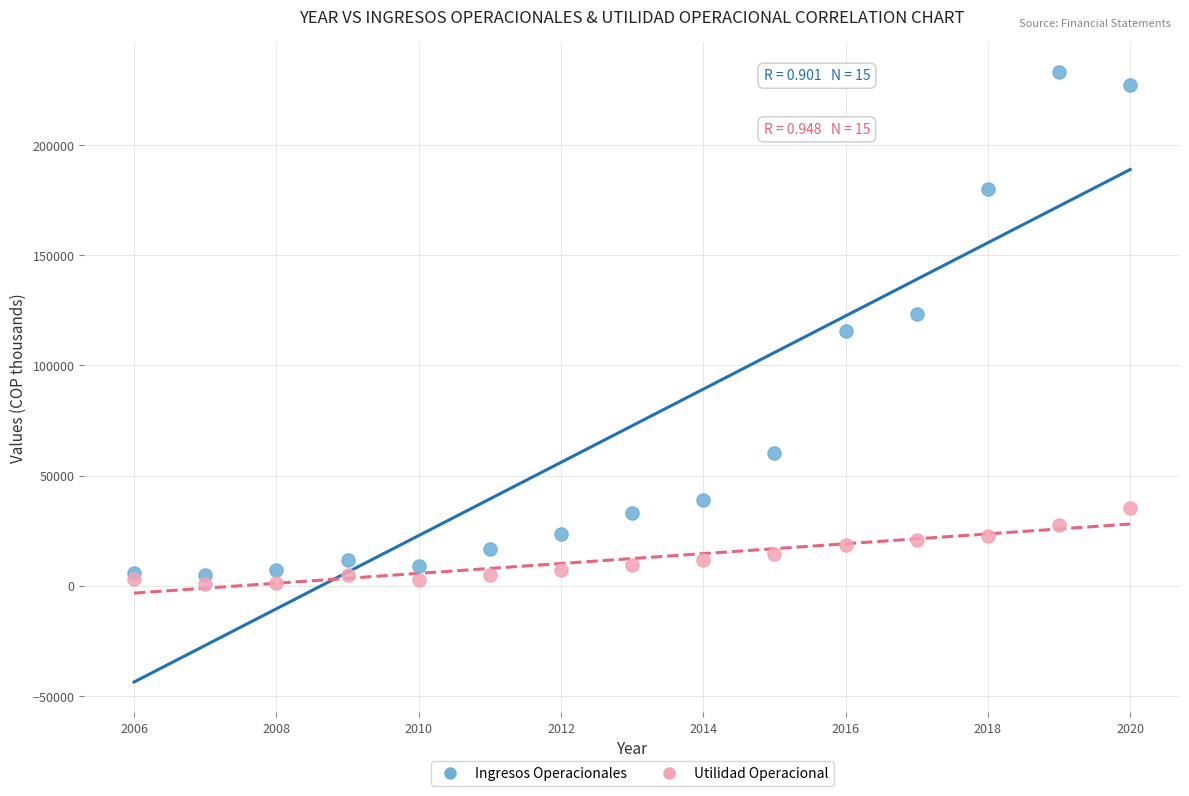

Which series has the widest spread of Y values?

Ingresos Operacionales